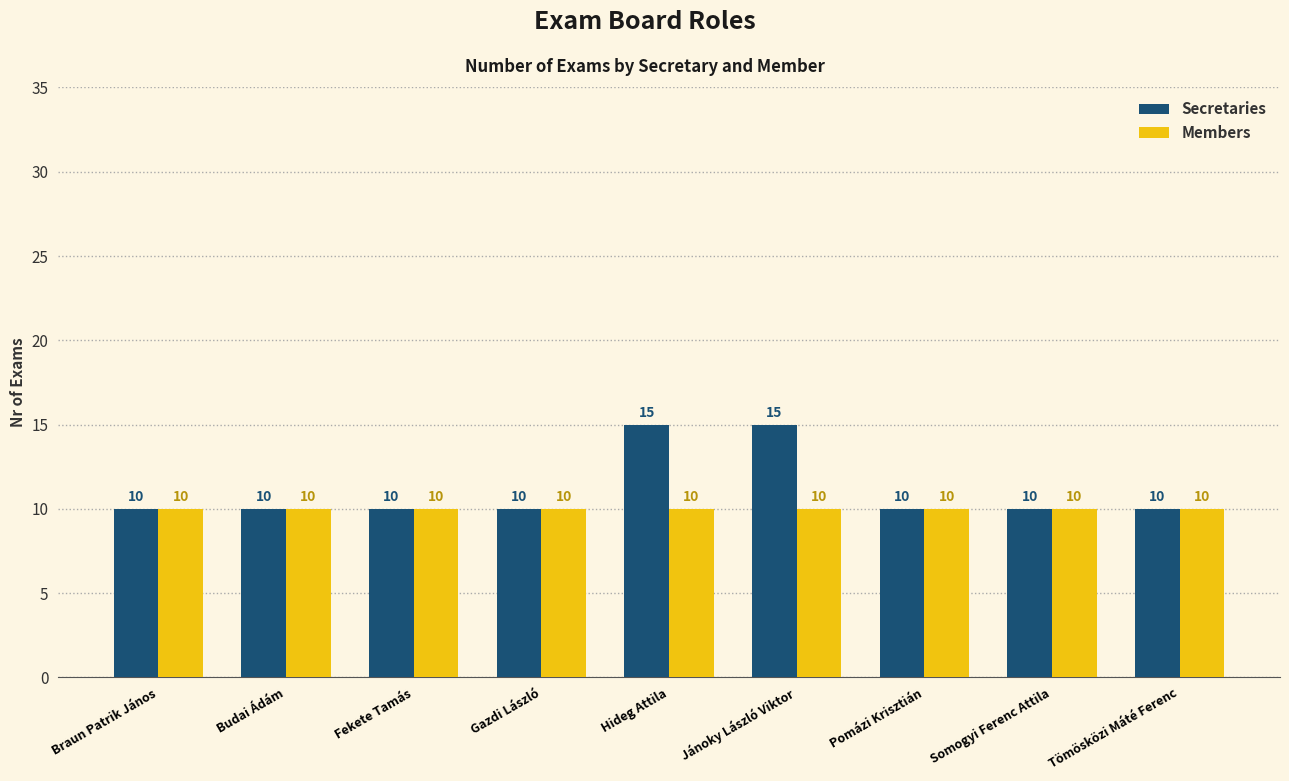

How many bars are there in each group?

2